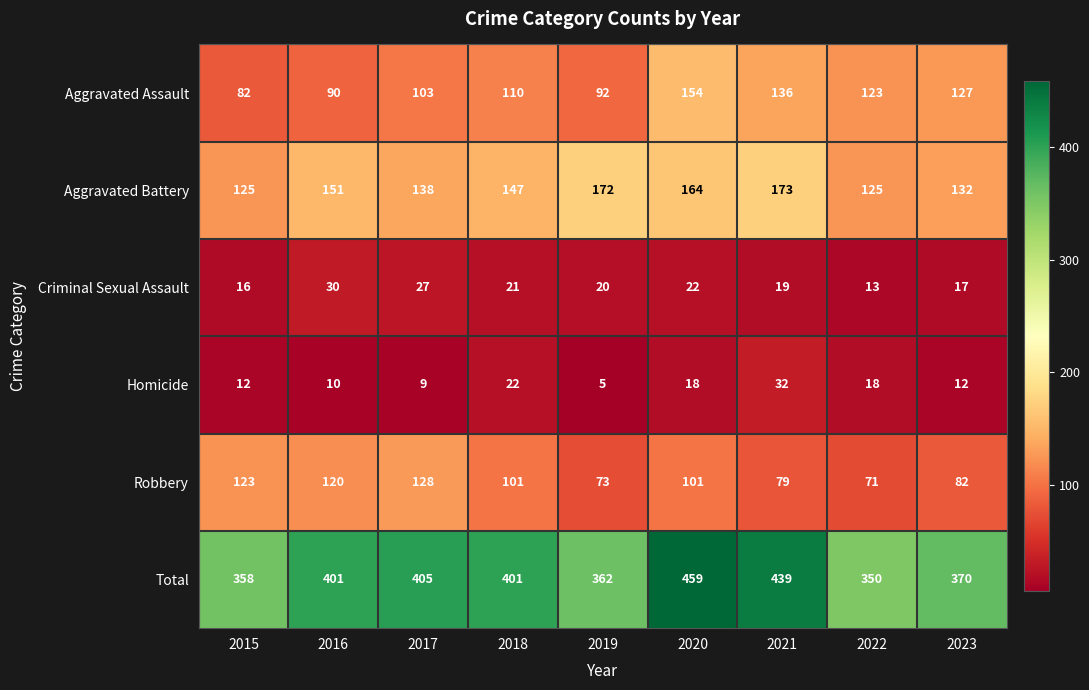

True or false: Robbery has a value of 40 at 2022.

False